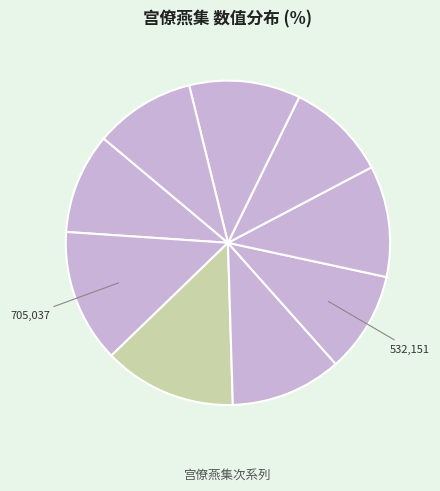

Does any single category account for the majority?

No